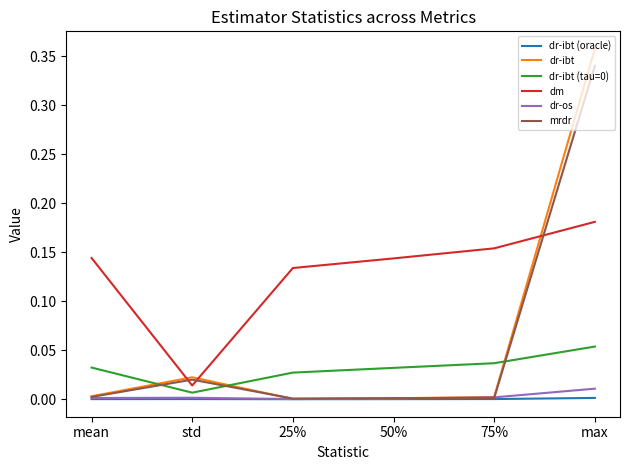

Which label corresponds to the largest value in the chart?

max